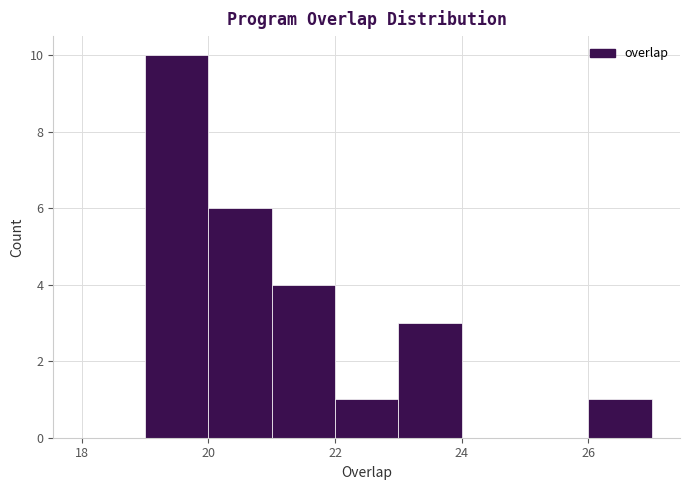

What is the height of the bar covering 20 to 21 on the x-axis? The values are not printed on the chart, so give them approximately, as read against the axis.

6